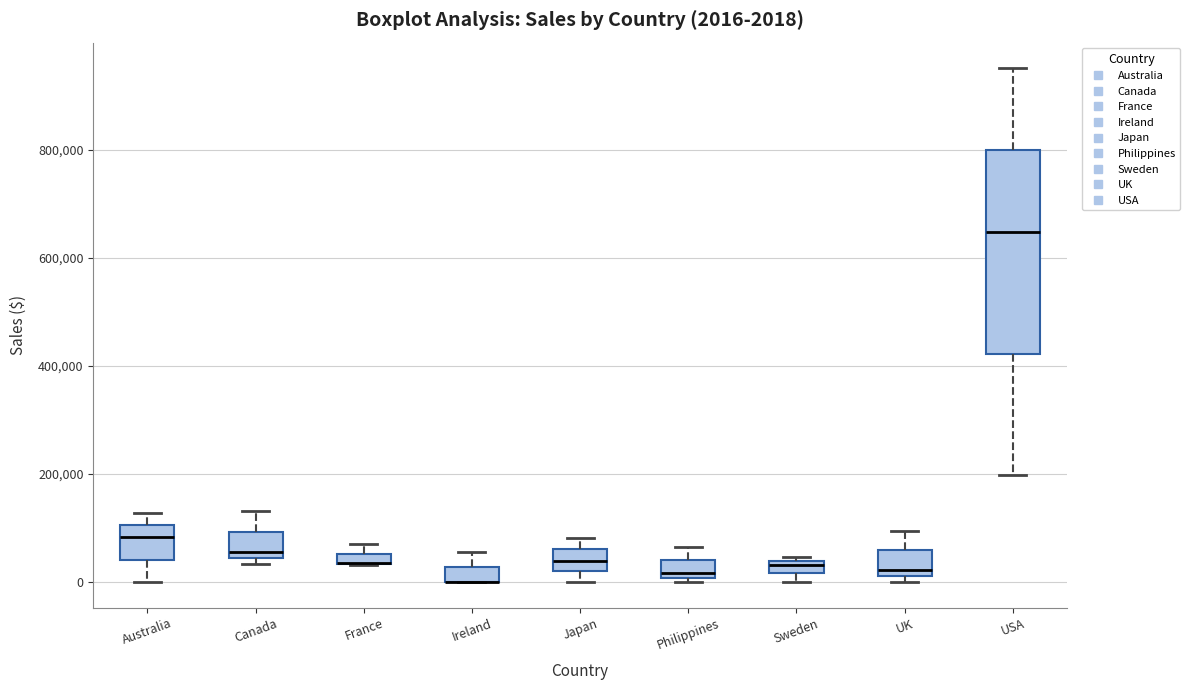

Comparing the boxes themselves (not the whiskers), which one is the tallest?

USA